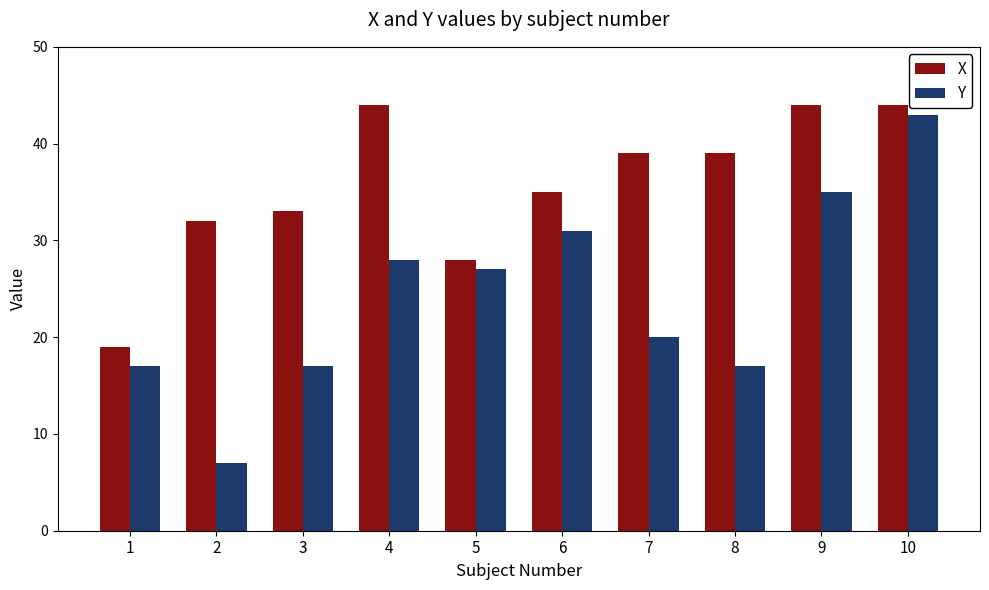

Is the value of Y at 9 greater than the value of X at 5?

Yes